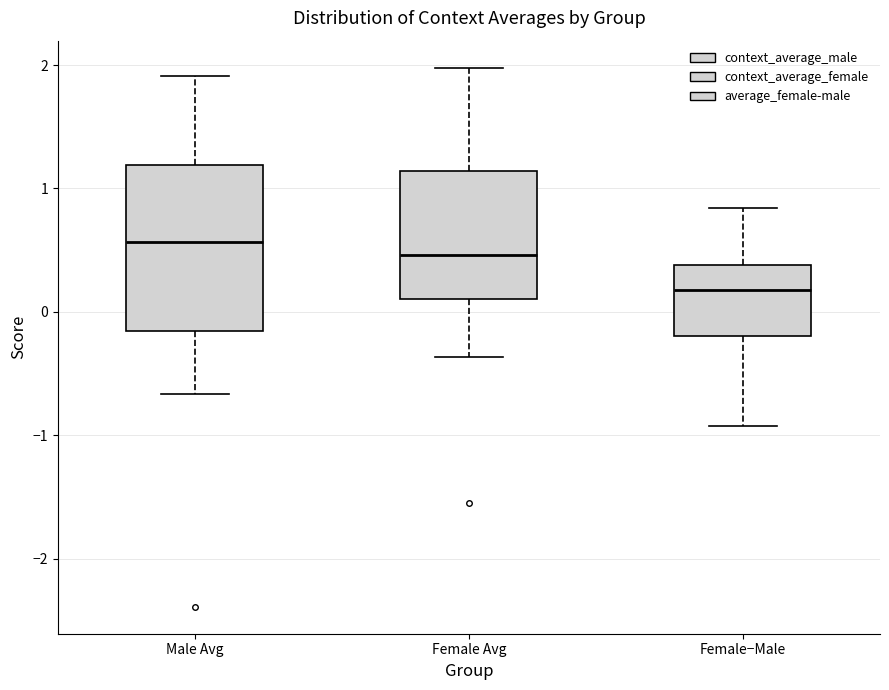

Which box has the lowest median line?

Female−Male